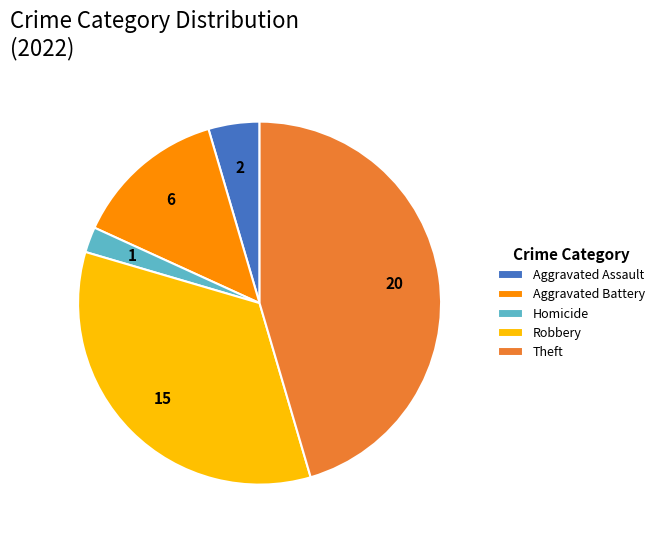

How many segments does this pie chart have?

5